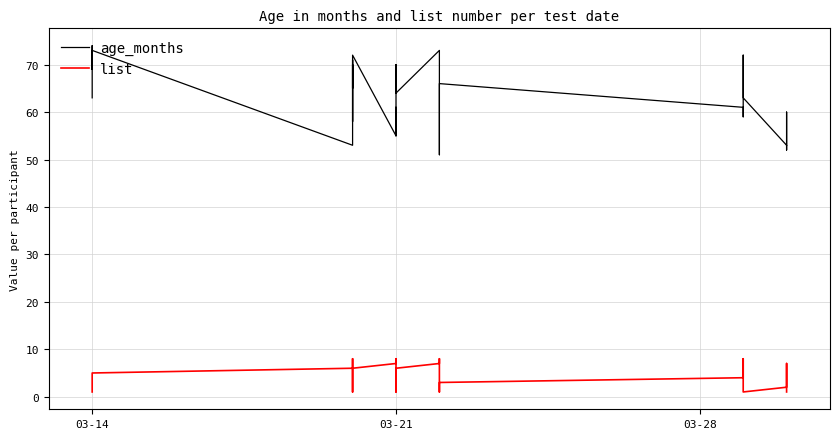

How many lines are shown in the chart?

2